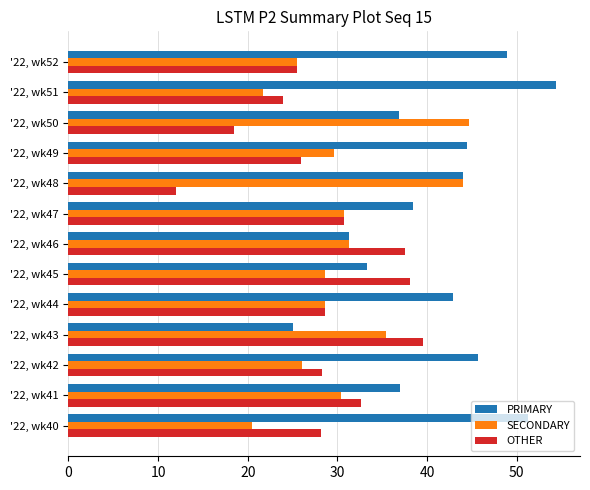

The SECONDARY series shows 18.8 at '22, wk43. True or false?

False